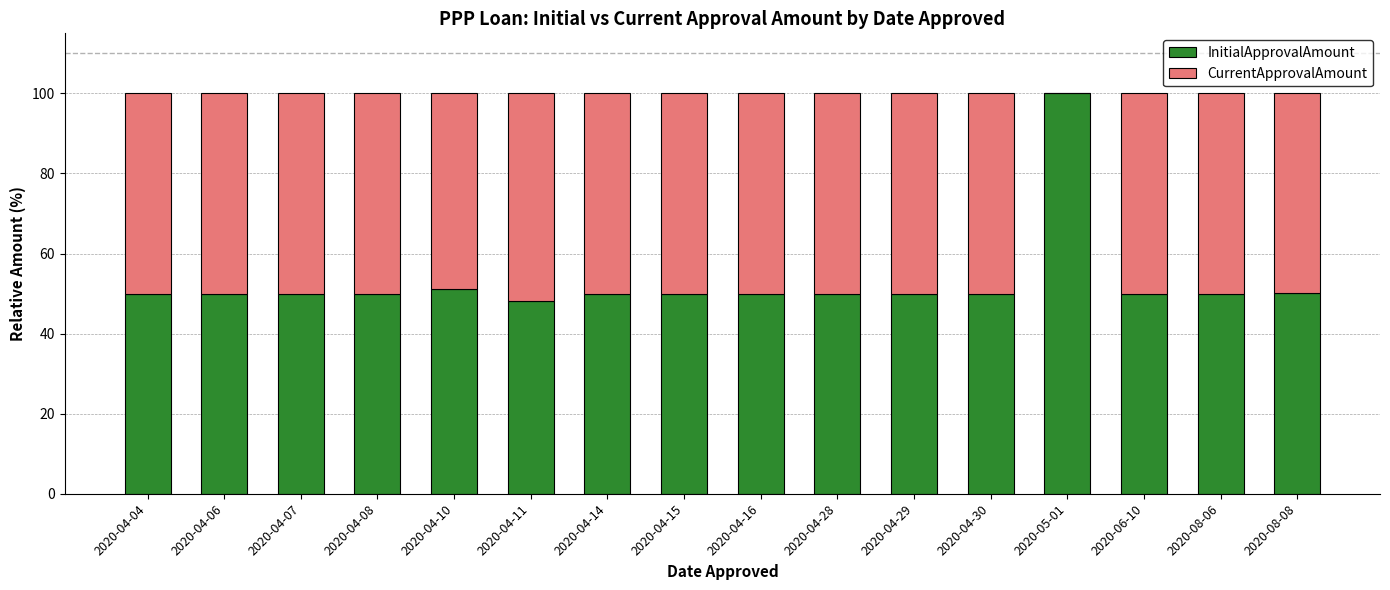

Is it true that InitialApprovalAmount equals 100.0 at 2020-05-01?

True